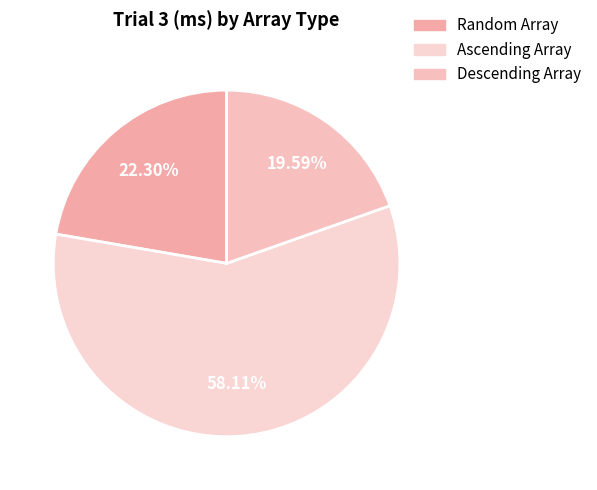

Which category has the biggest portion of the pie?

Ascending Array